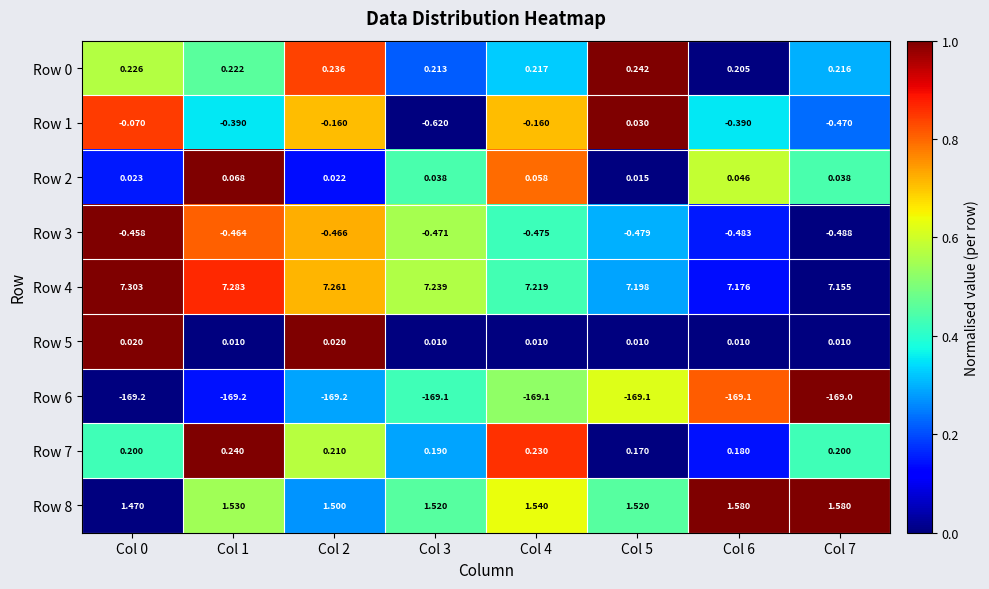

Is the value of Row 5 at Col 4 greater than the value of Row 2 at Col 7?

No